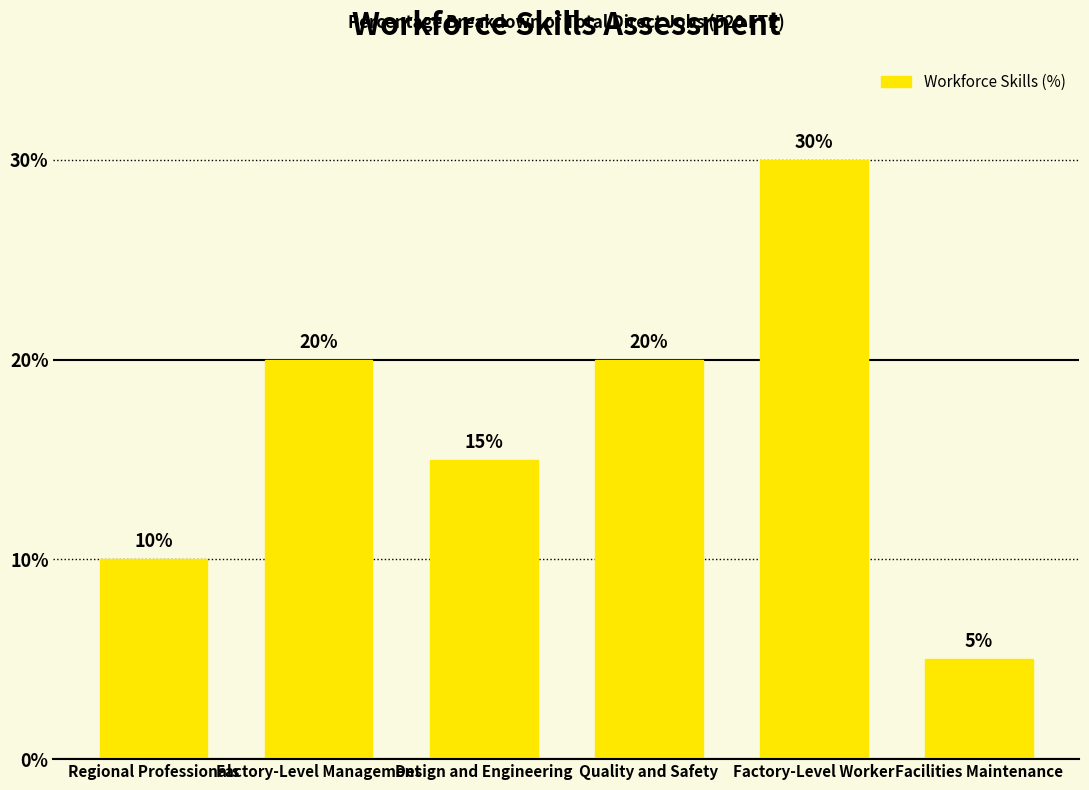

What is the approximate value at Regional Professionals?

10